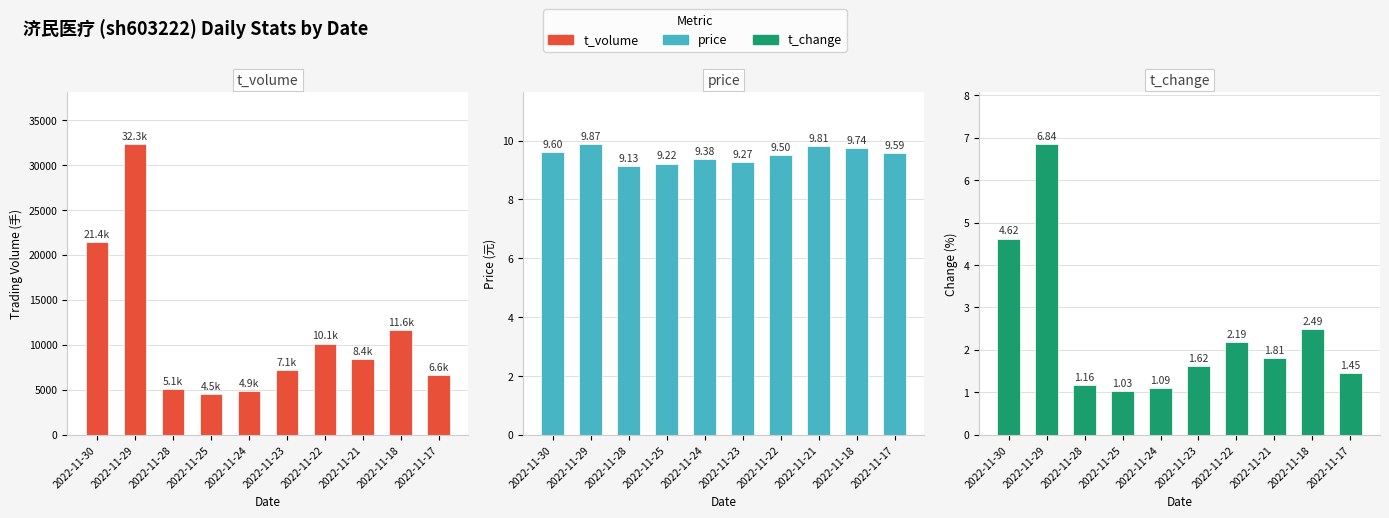

What is the spread (max minus min) of values at 2022-11-25?

4527.0